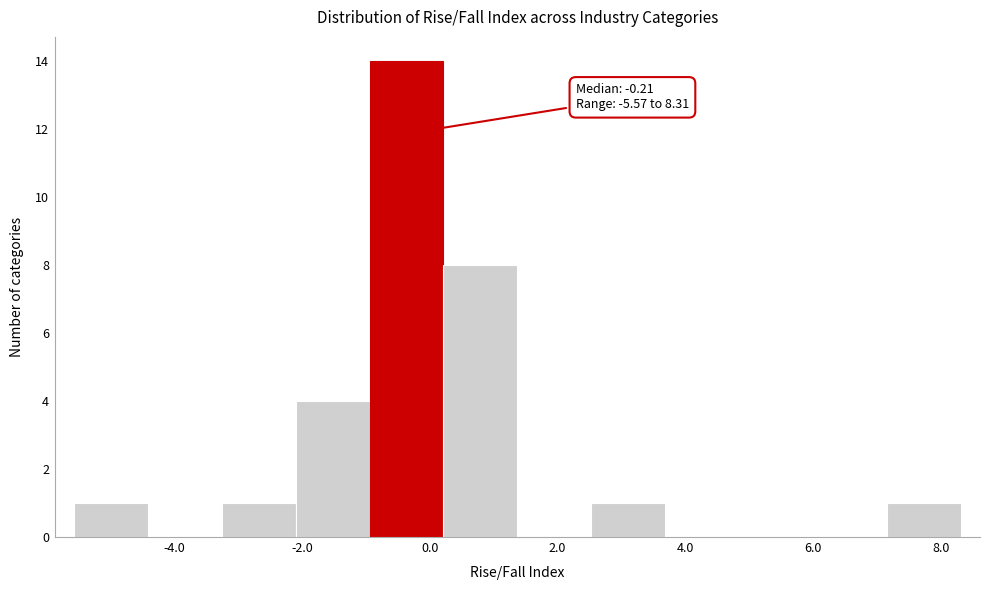

Over which range of the x-axis is the bar tallest?

-1.0 to 0.2